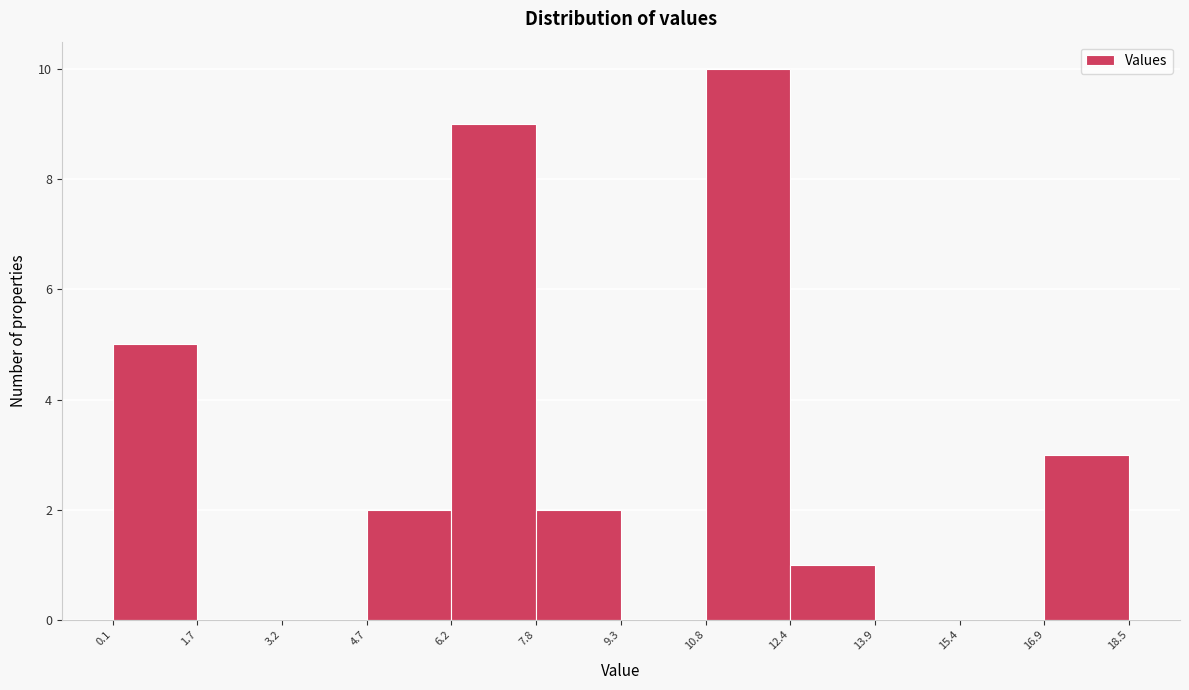

Which range on the x-axis has the tallest bar?

10.8 to 12.4